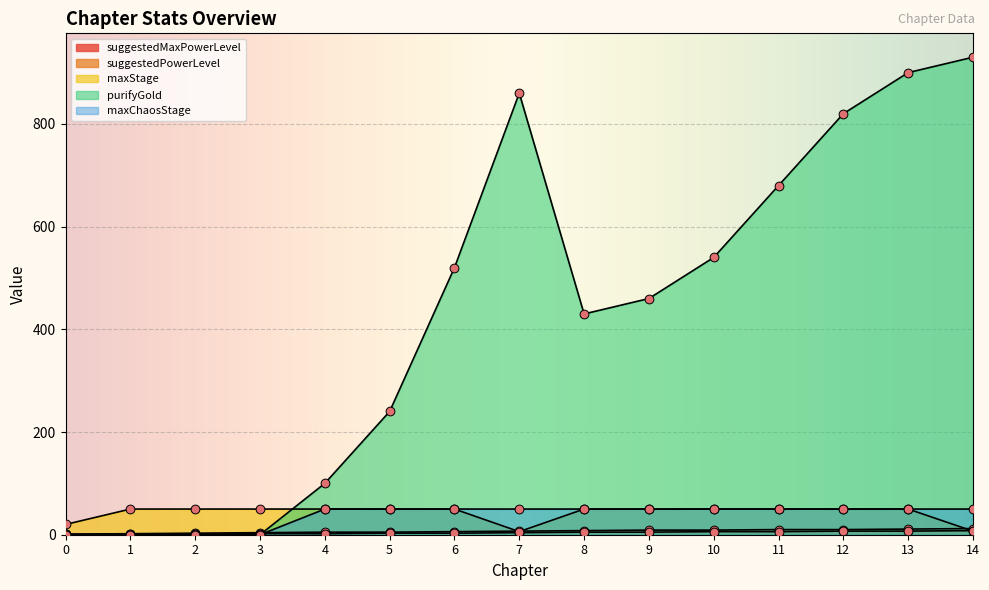

Which series has the largest total across all categories?

purifyGold